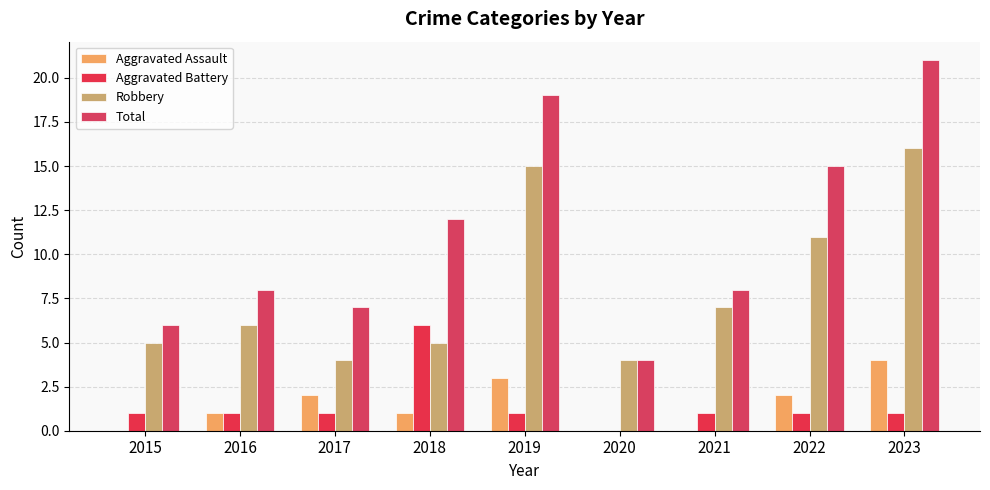

Is it true that Aggravated Battery equals 1 at 2017?

True